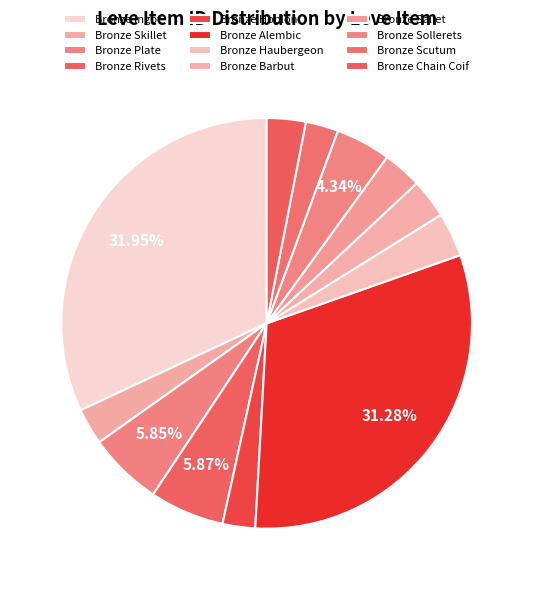

Count the number of slices in the pie.

12